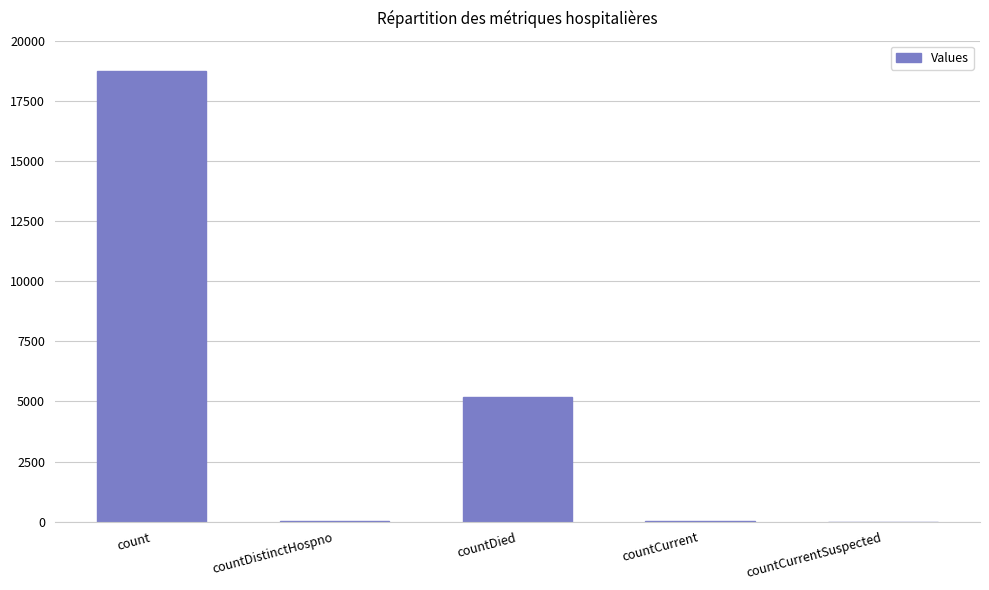

What is the sum of the values at countDistinctHospno and countCurrent?

78